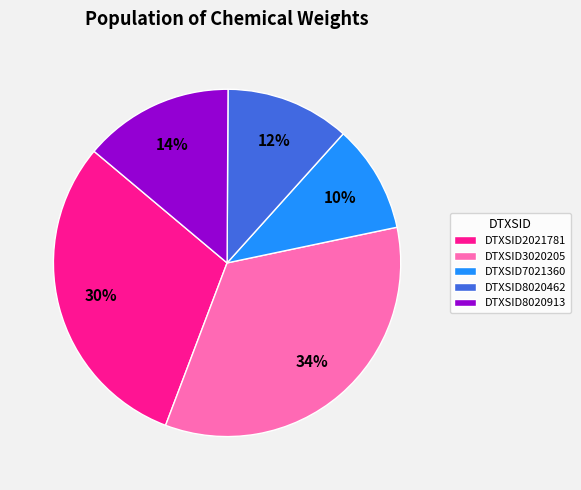

Is there any slice that represents more than half of the pie?

No